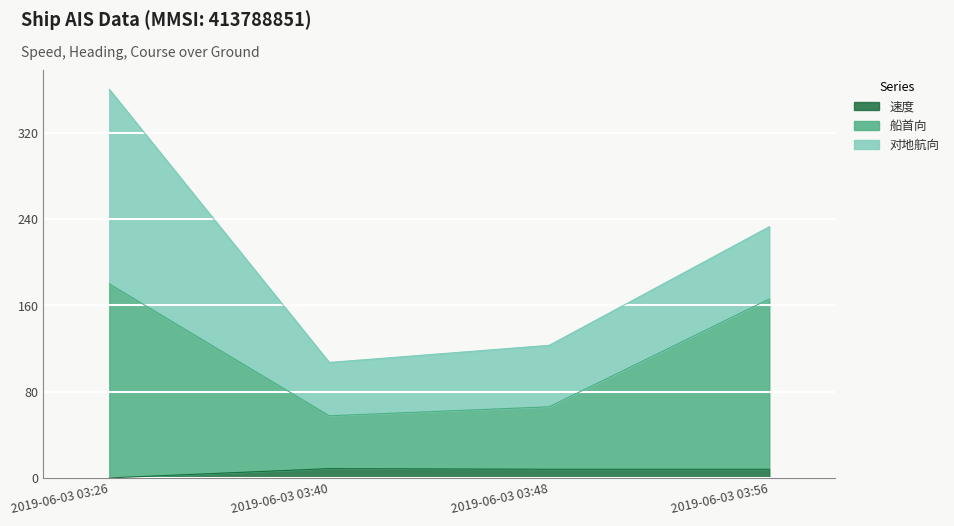

At which category does 速度 reach its first local peak?

2019-06-03 03:40